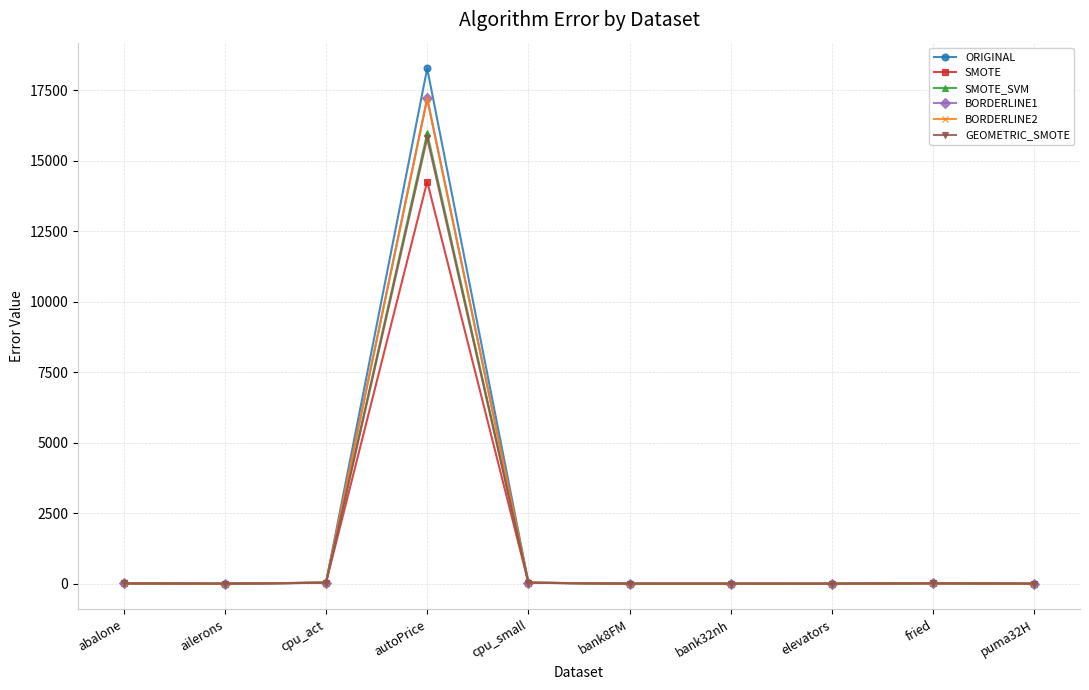

What is the label of the 1st point from the right?

puma32H